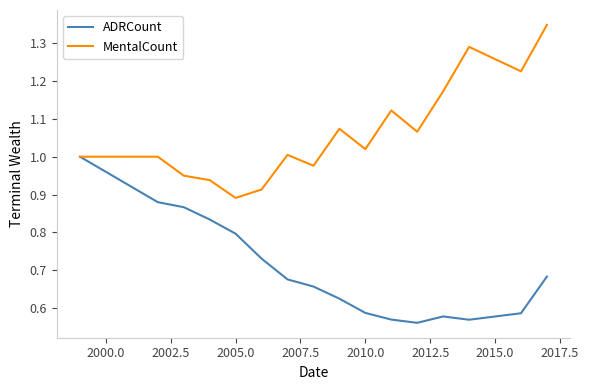

Which series has the largest total across all categories?

MentalCount